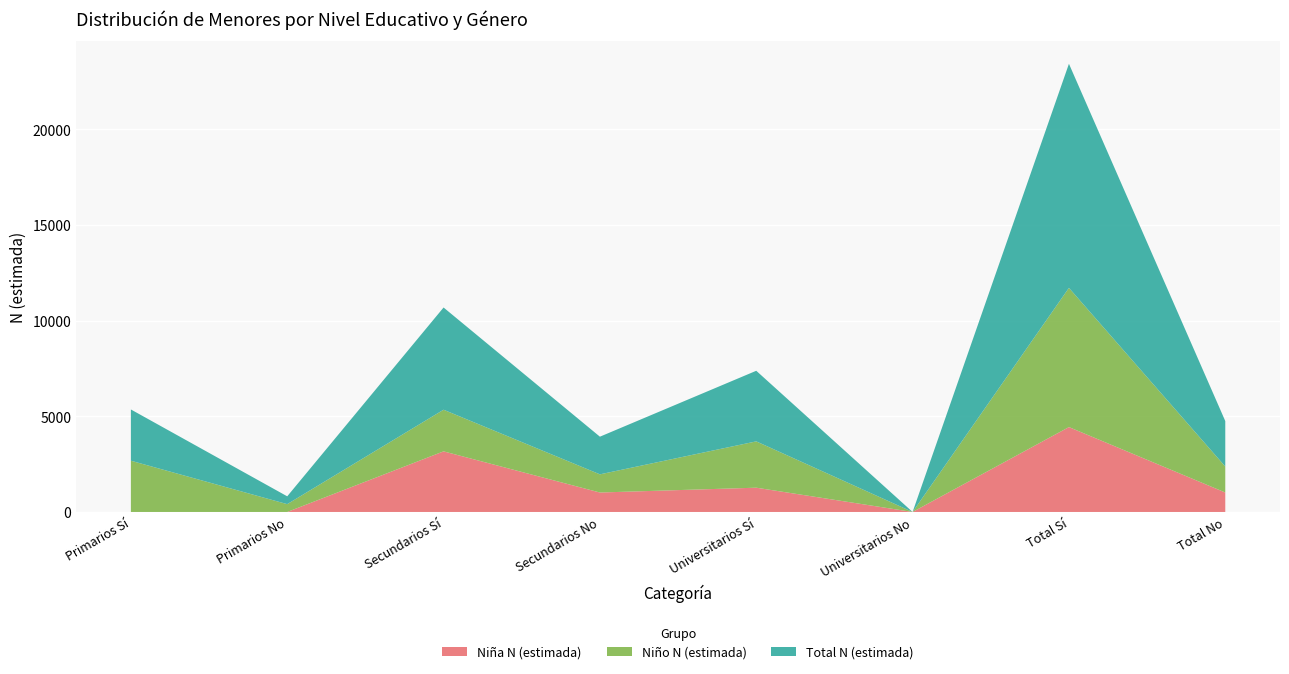

Reading left to right, list all the values displayed in this chart.

Niña N (estimada): Primarios Sí=0	Primarios No=0	Secundarios Sí=3168	Secundarios No=1017	Universitarios Sí=1269	Universitarios No=0	Total Sí=4437	Total No=1017
Niño N (estimada): Primarios Sí=2679	Primarios No=409	Secundarios Sí=2176	Secundarios No=950	Universitarios Sí=2421	Universitarios No=0	Total Sí=7276	Total No=1359
Total N (estimada): Primarios Sí=2679	Primarios No=409	Secundarios Sí=5343	Secundarios No=1968	Universitarios Sí=3690	Universitarios No=0	Total Sí=11713	Total No=2376